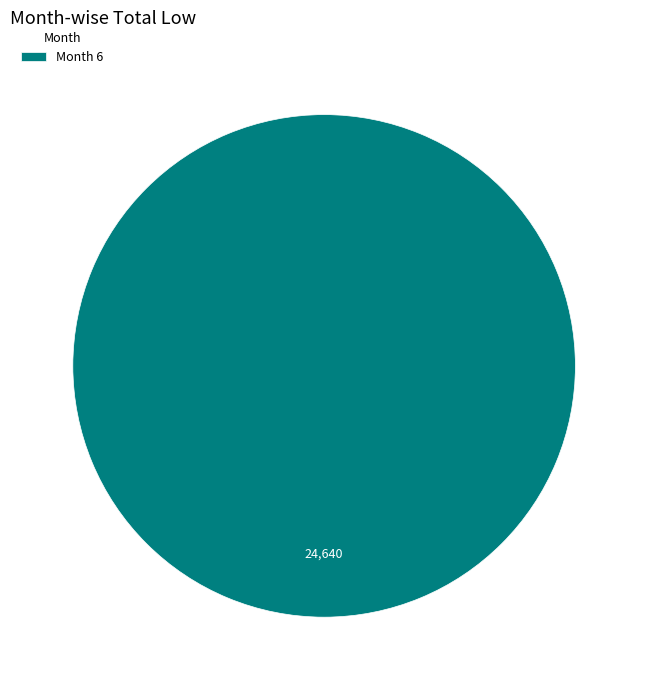

Count the number of slices in the pie.

1